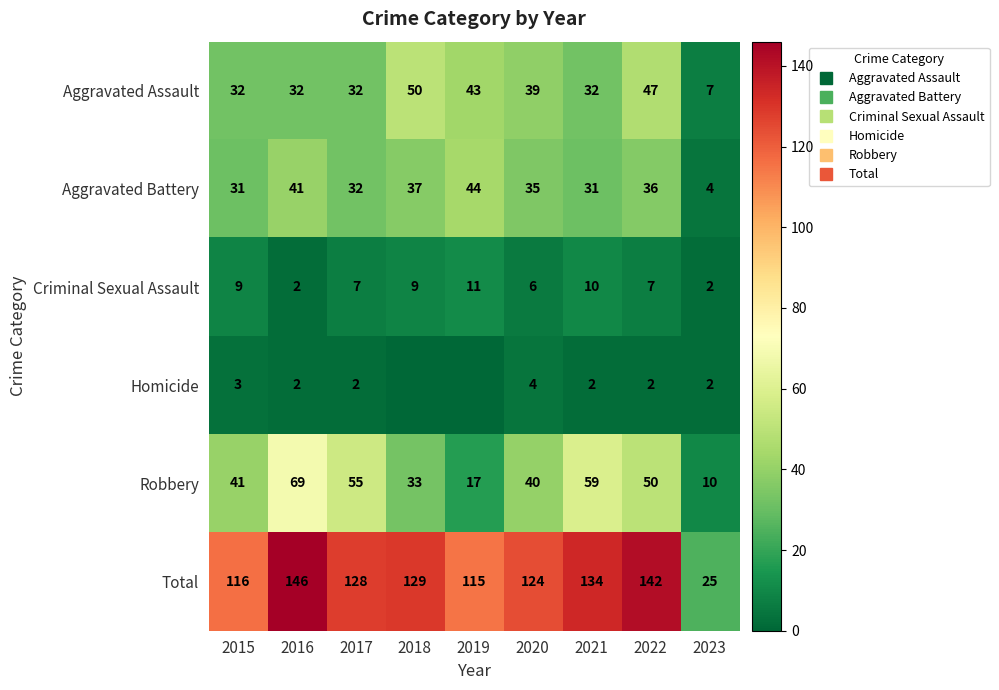

At which label is Robbery closest to 39?

2020